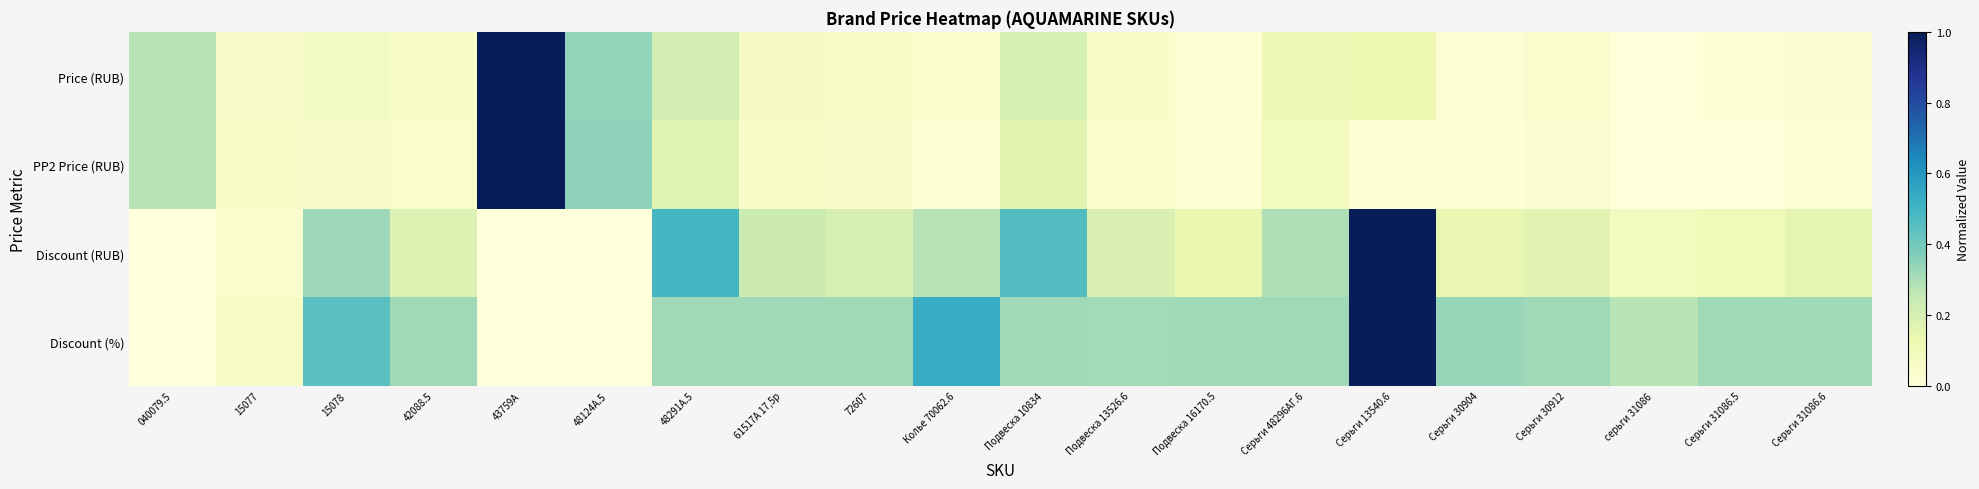

Which series has the largest total across all categories?

Discount (%)